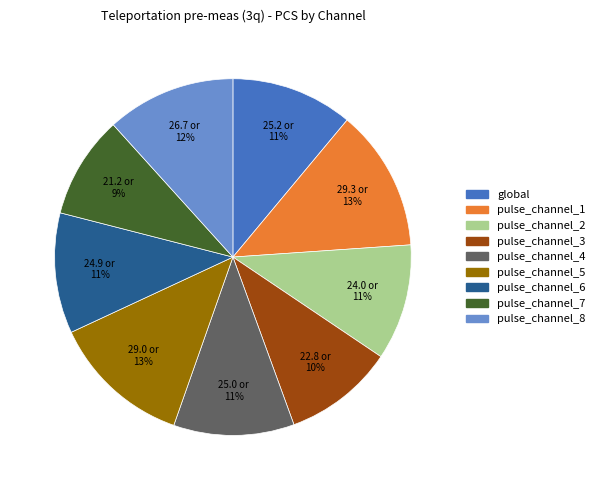

Which slice is the smallest?

pulse_channel_7